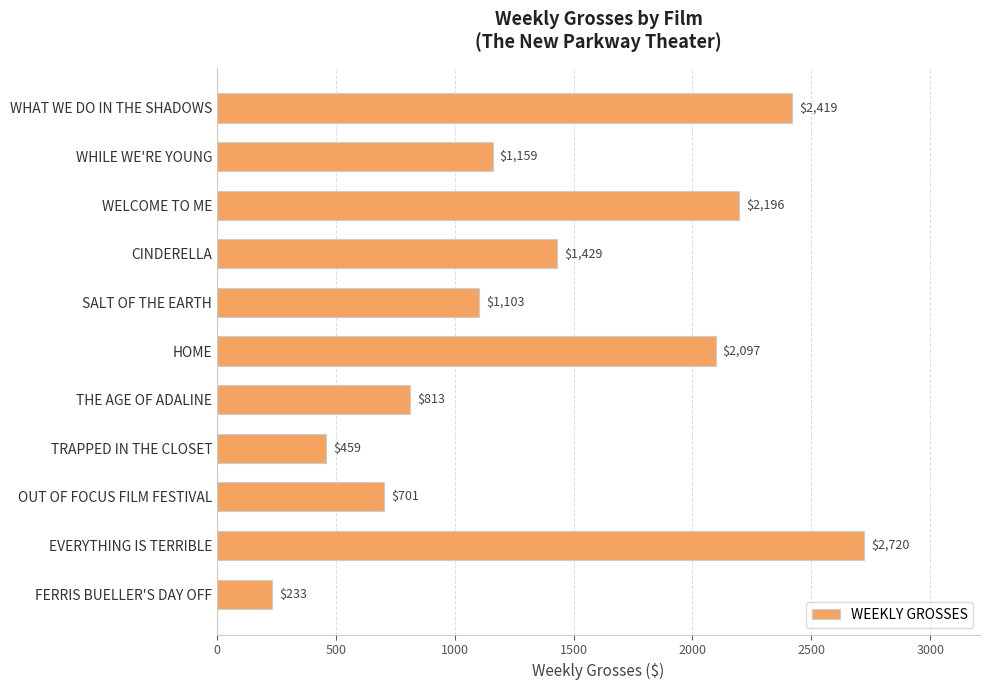

At which category does the chart reach its peak across all series?

EVERYTHING IS TERRIBLE